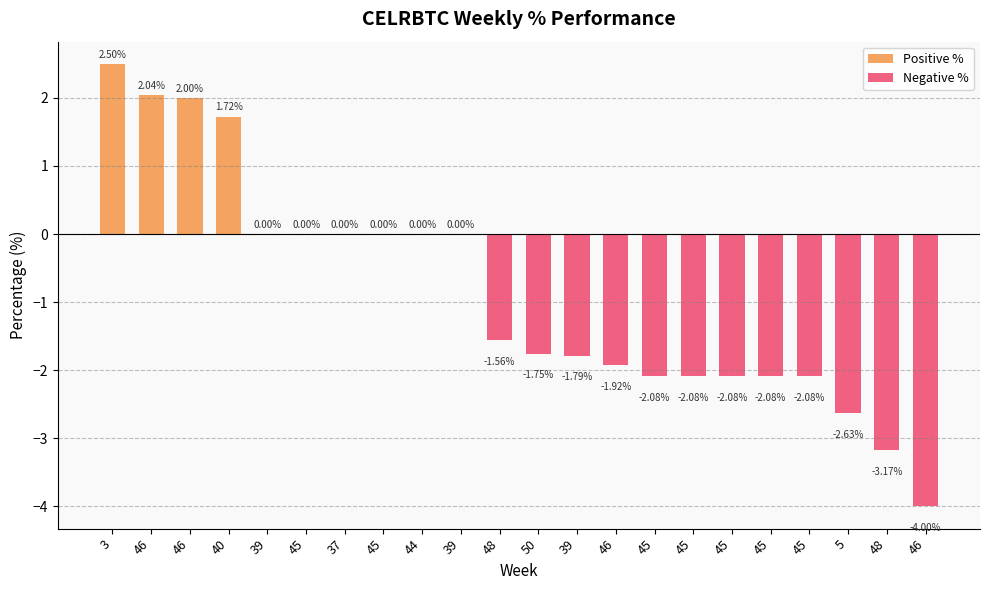

The value at 3 is 2.5. True or false?

True